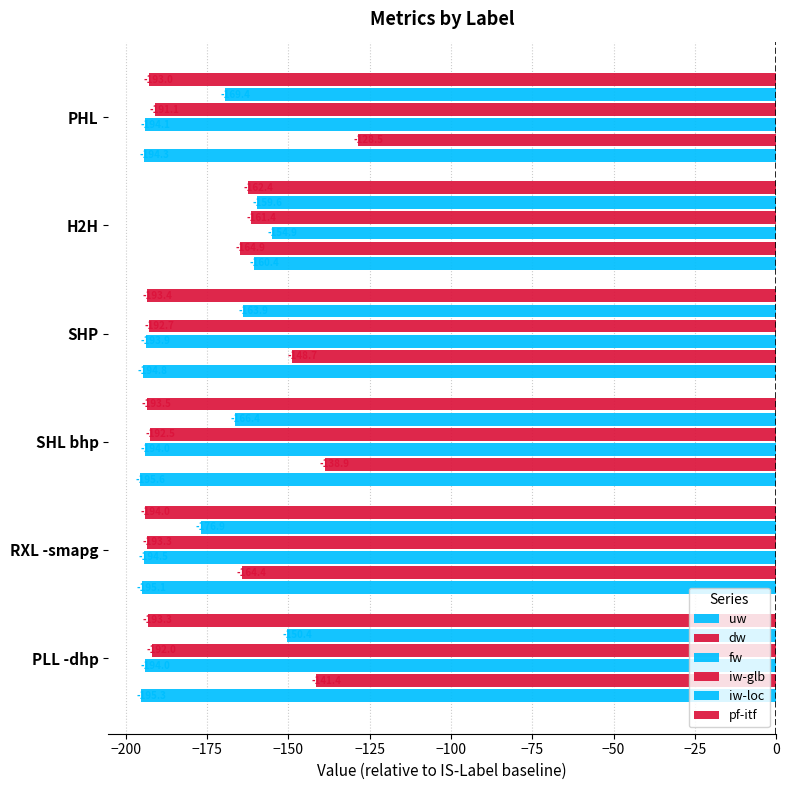

What is the value of the iw-loc bar at the 6th from the left?

-169.4